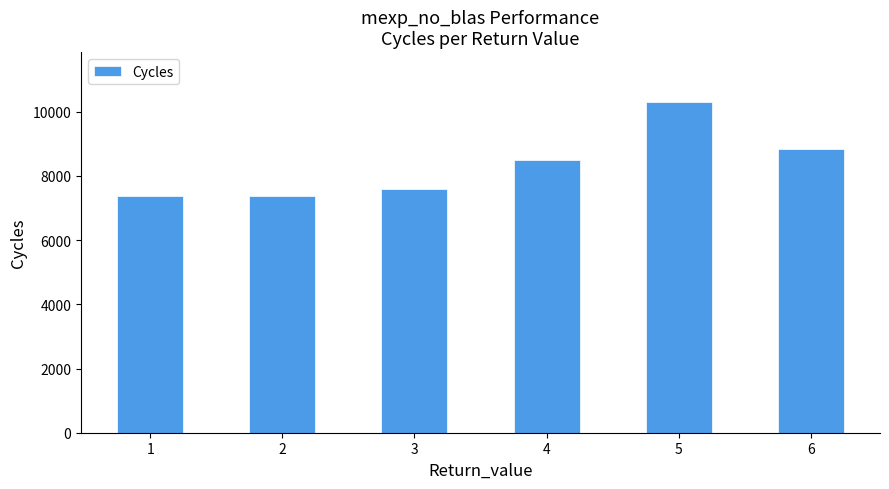

The chart shows a value of 10763.3 at 1. True or false?

False